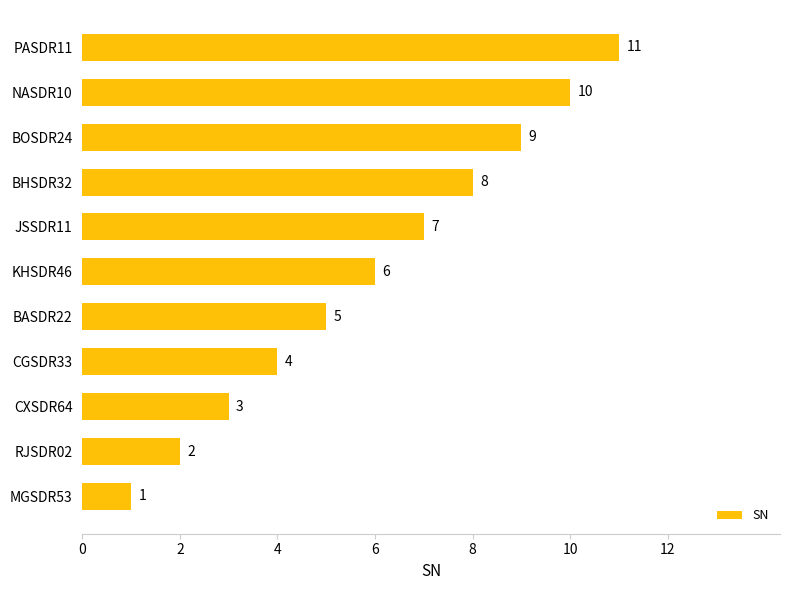

How many values are between 3 and 9?

7